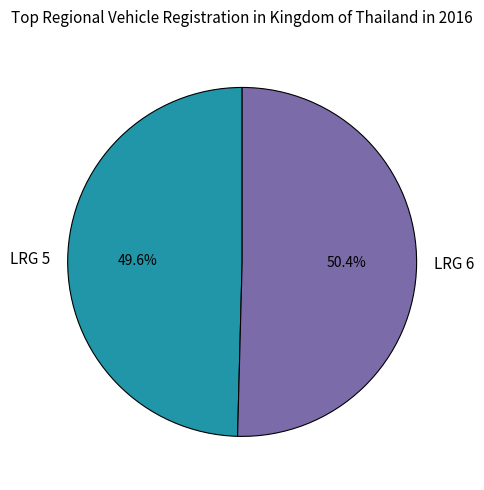

To the nearest percent, what is the combined percentage of LRG 6 and LRG 5?

100%